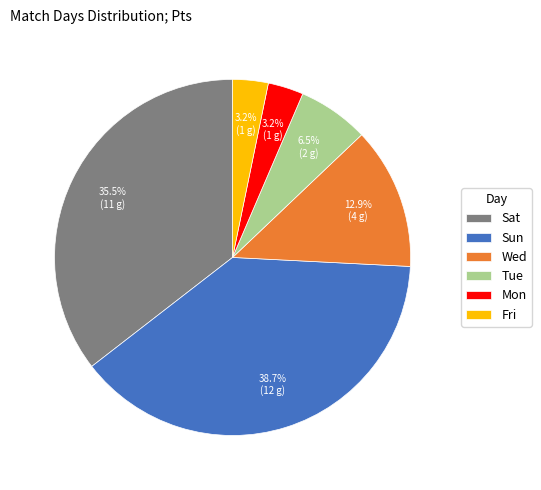

How many slices are in this pie chart?

6